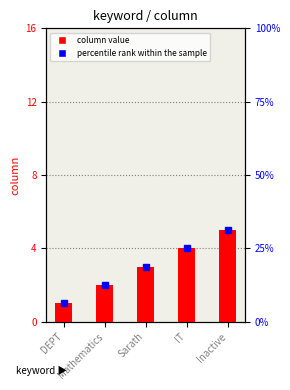

Reading right to left, extract all data points from this chart.

column: Inactive=5.0	IT=4.0	Sarath=3.0	Mathematics=2.0	DEPT=1.0
percentile rank: Inactive=31.2	IT=25.0	Sarath=18.8	Mathematics=12.5	DEPT=6.2